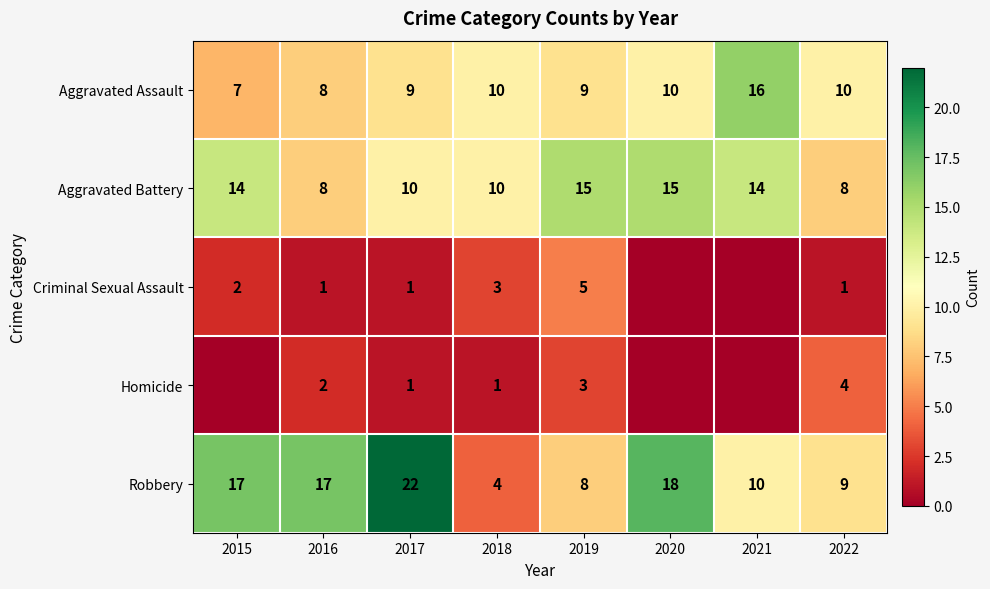

Is it true that Homicide equals 3 at 2019?

True